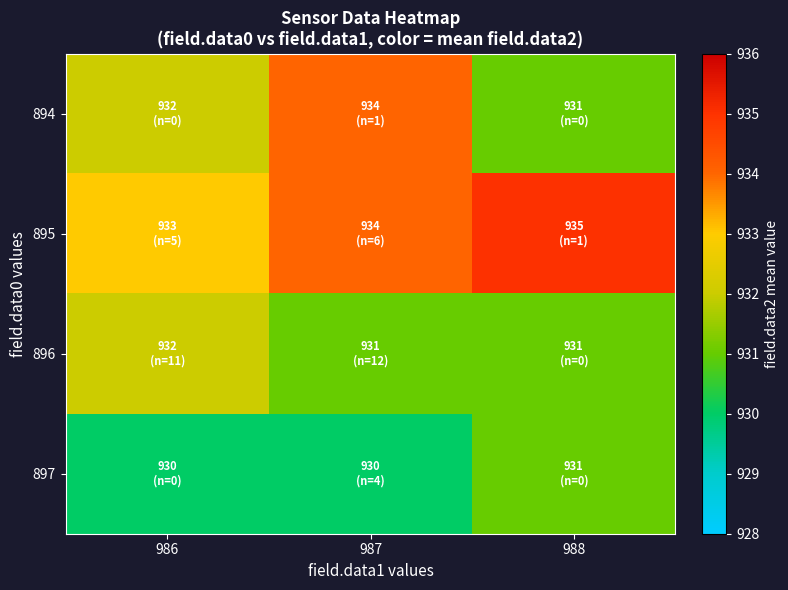

Reading left to right, what are all the values shown in this chart?

894: 986=932	987=934	988=931
895: 986=933	987=934	988=935
896: 986=932	987=931	988=931
897: 986=930	987=930	988=931